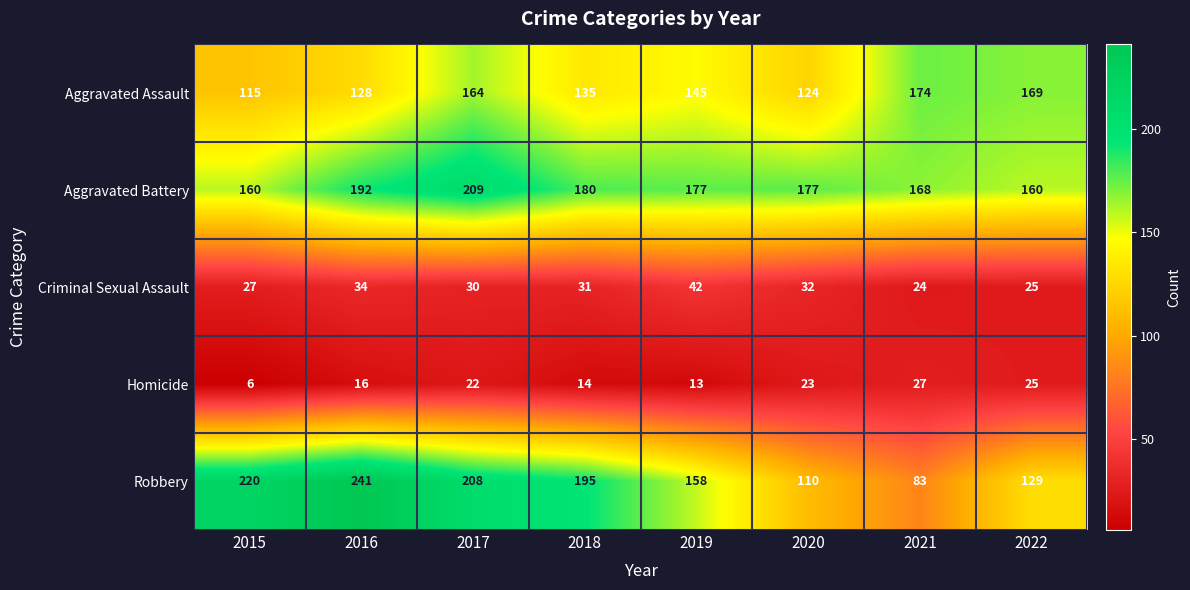

What is the difference between the maximum and second lowest values in the Aggravated Assault series?

50